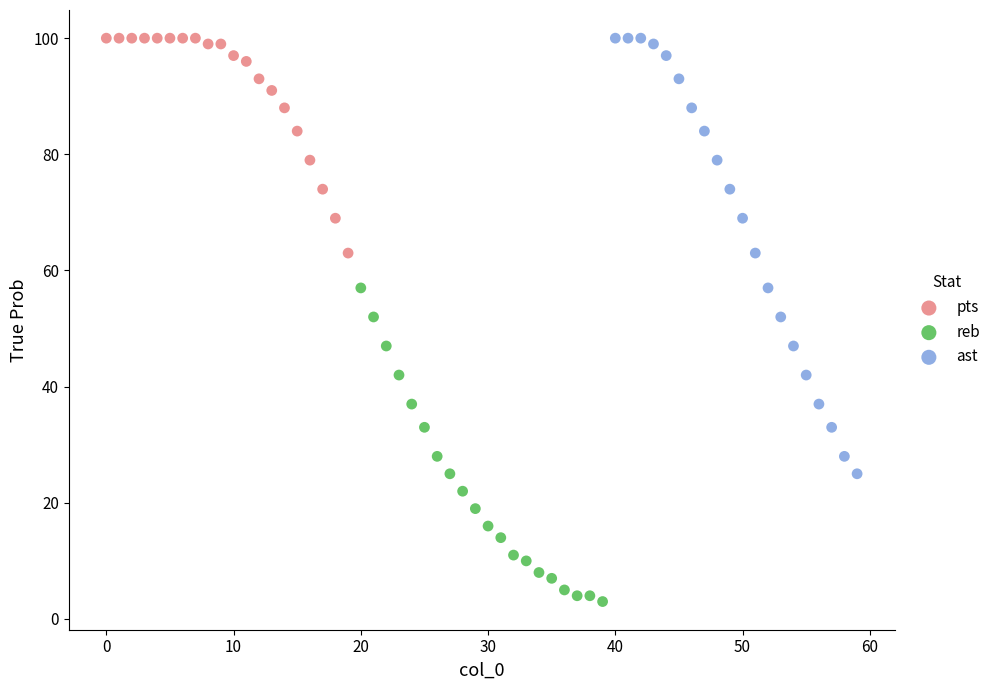

Which series reaches the minimum Y coordinate?

reb